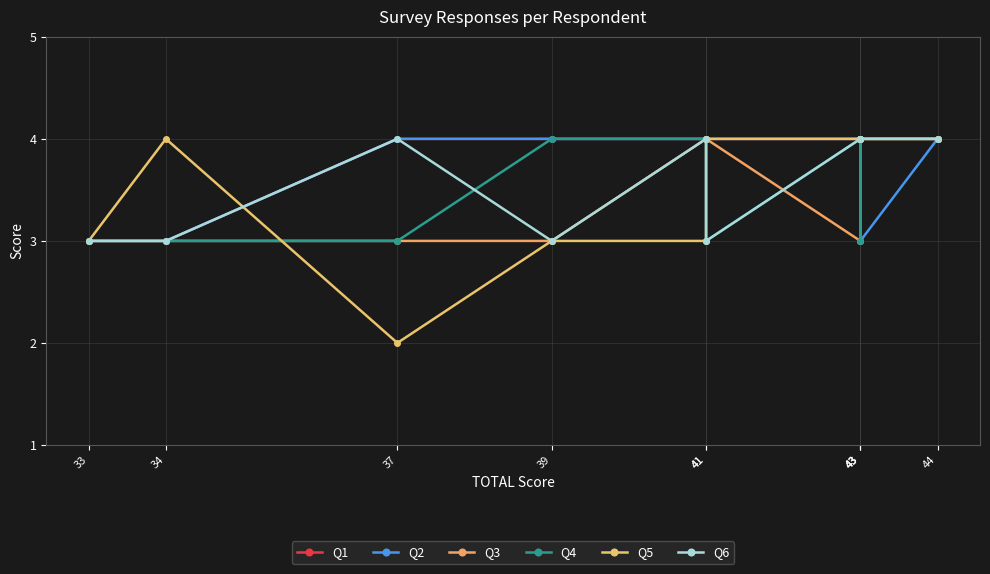

Reading left to right, what are all the values shown in this chart?

Q1: 33=3	34=3	37=4	39=4	41=4	41=4	43=4	43=4	43=4	44=4
Q2: 33=3	34=3	37=4	39=4	41=4	41=4	43=4	43=4	43=3	44=4
Q3: 33=3	34=3	37=3	39=3	41=4	41=4	43=3	43=4	43=4	44=4
Q4: 33=3	34=3	37=3	39=4	41=4	41=3	43=4	43=3	43=4	44=4
Q5: 33=3	34=4	37=2	39=3	41=3	41=4	43=4	43=4	43=4	44=4
Q6: 33=3	34=3	37=4	39=3	41=4	41=3	43=4	43=4	43=4	44=4